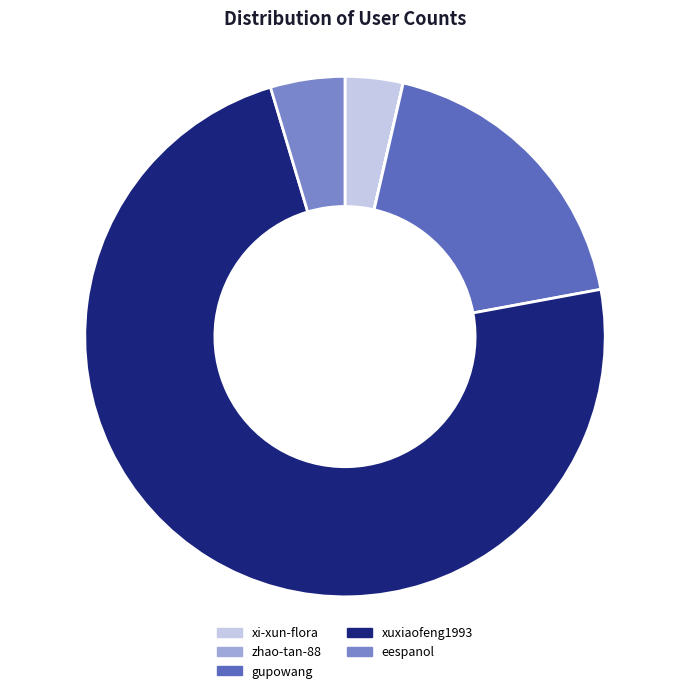

Which has a higher value, xi-xun-flora or gupowang?

gupowang